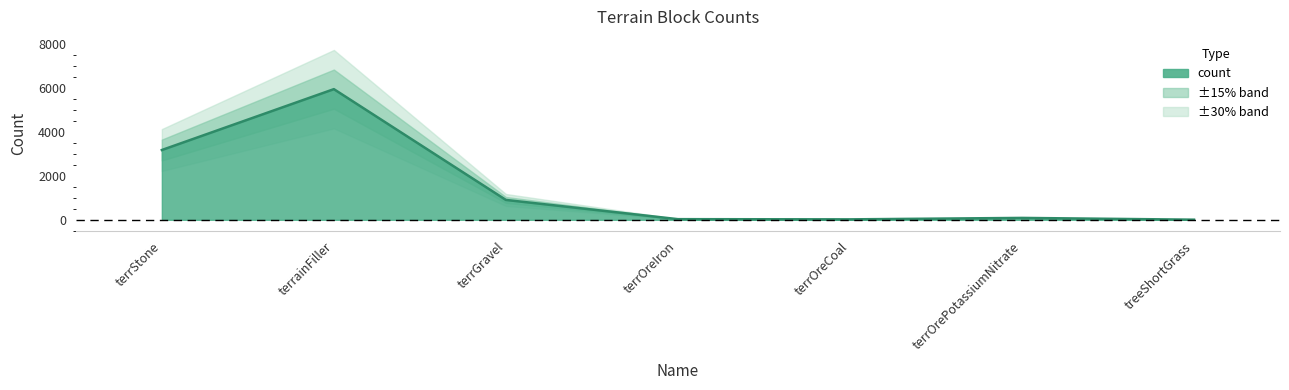

Where is the first local maximum?

terrainFiller